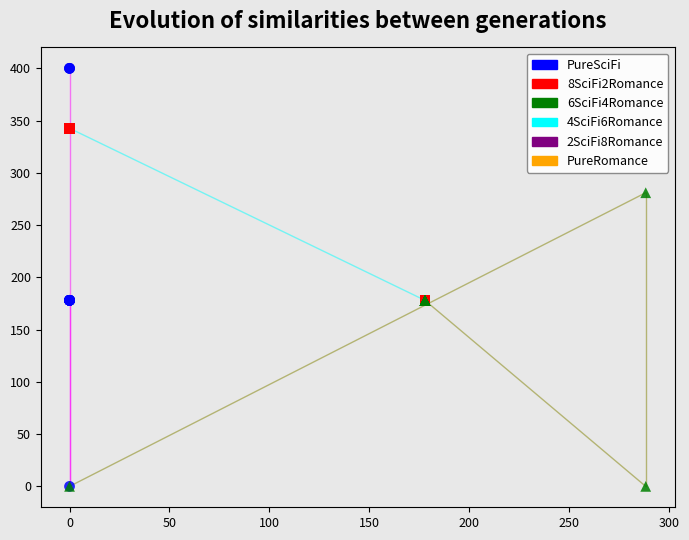

Which series contains the highest Y value?

PureSciFi